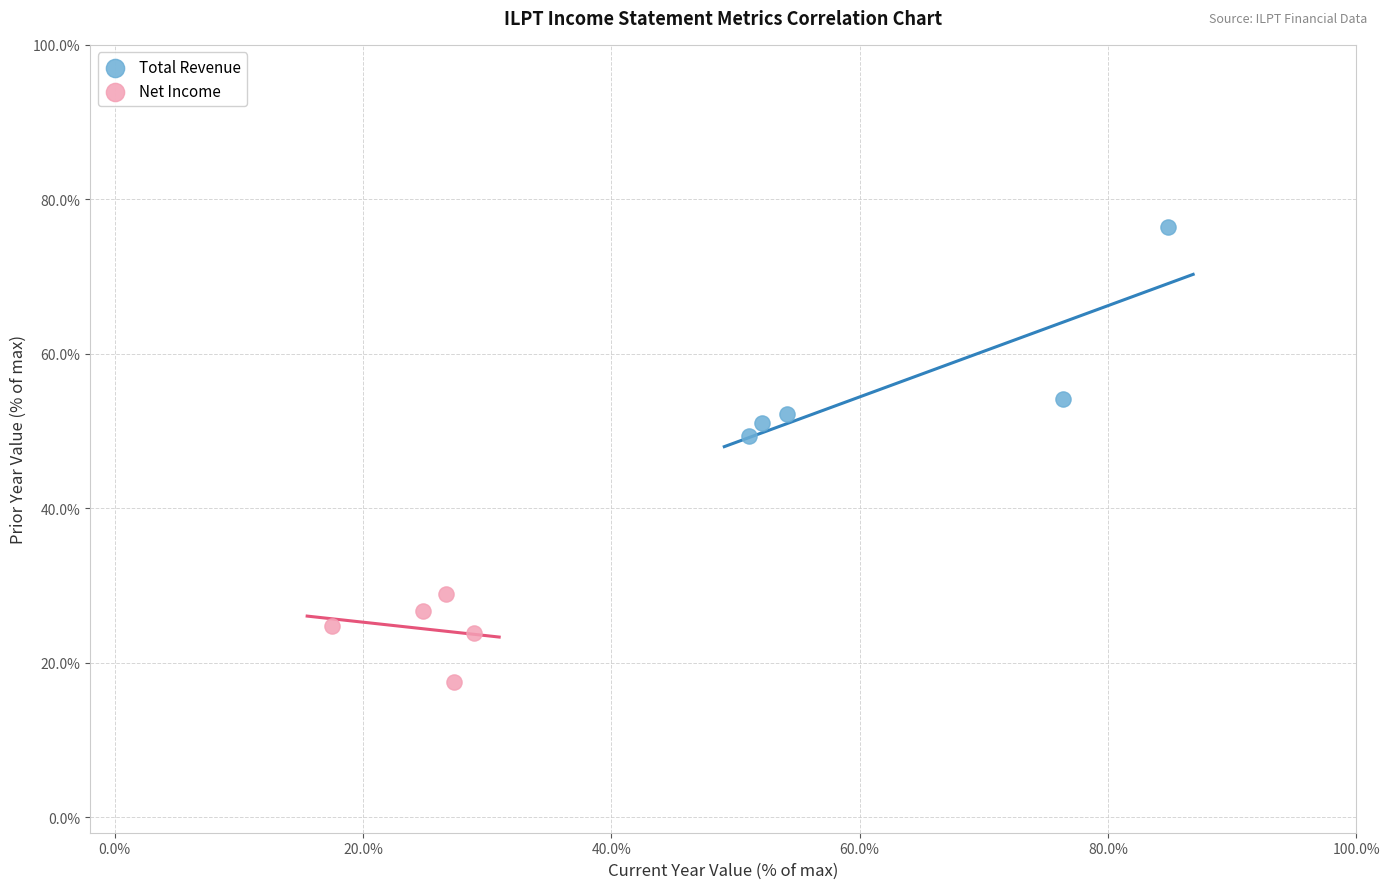

What are all the series names shown in the legend?

Total Revenue, Net Income